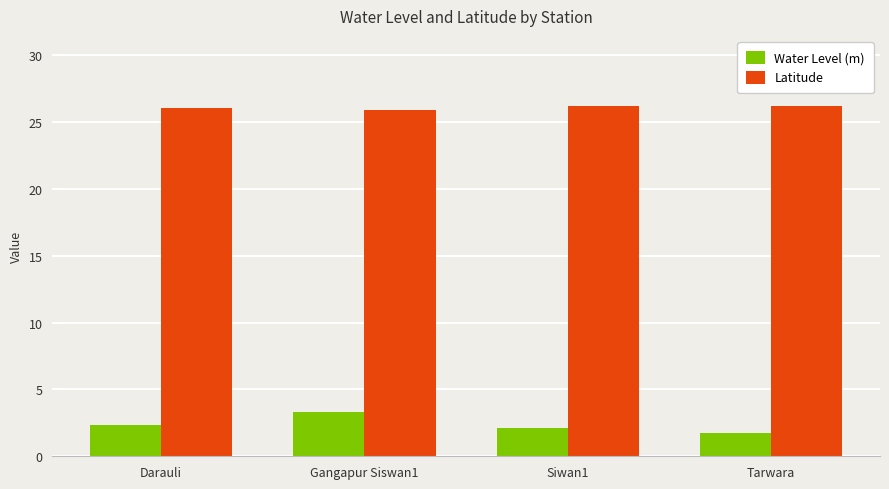

Which series has the largest total across all categories?

Latitude